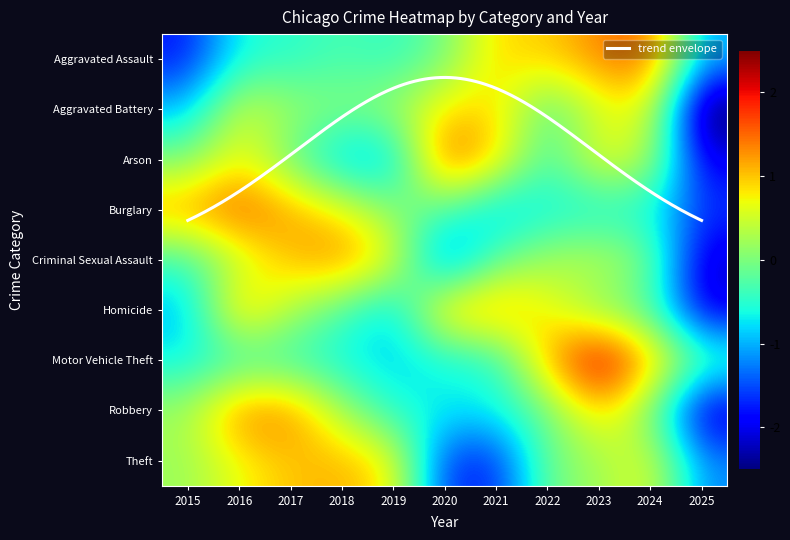

Which series has the largest range (max minus min)?

Arson